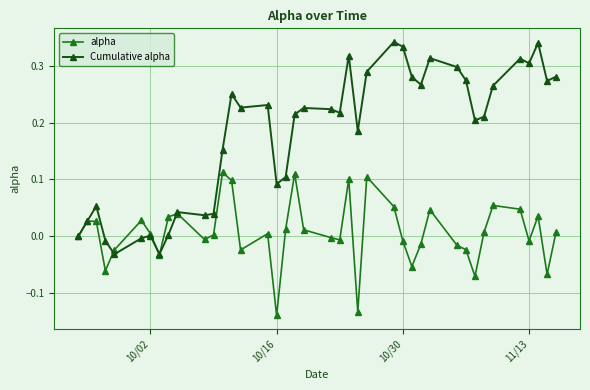

True or false: Cumulative alpha has more than 2 interior local peaks.

True